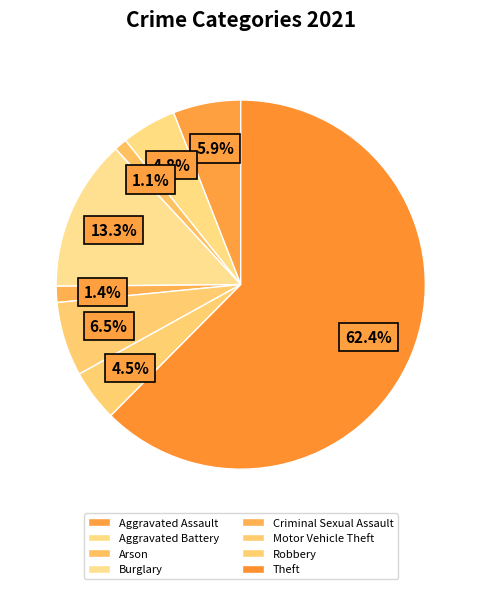

Which category has the smallest portion of the pie?

Arson